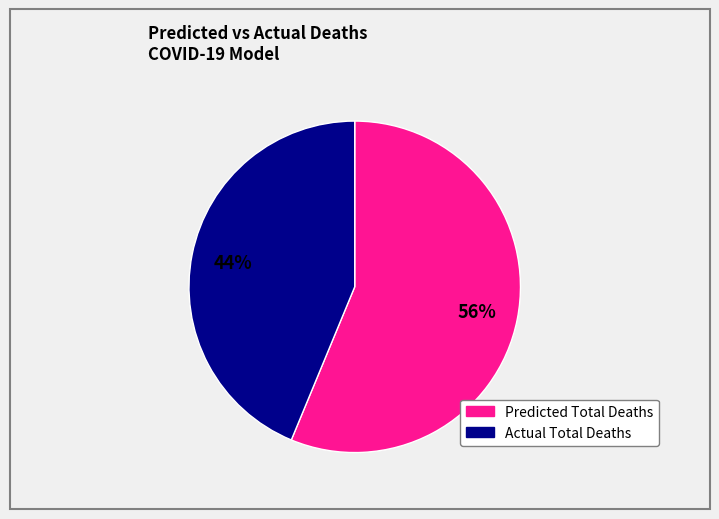

To the nearest percent, what is the average slice percentage?

50%